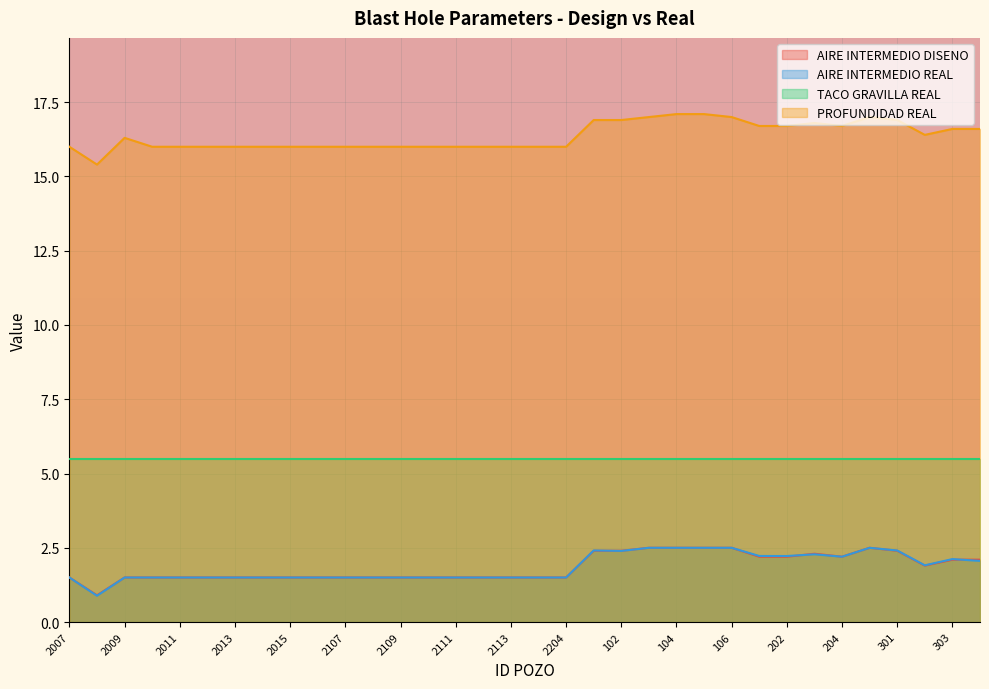

What is the difference between the highest and lowest values at 2015?

14.5